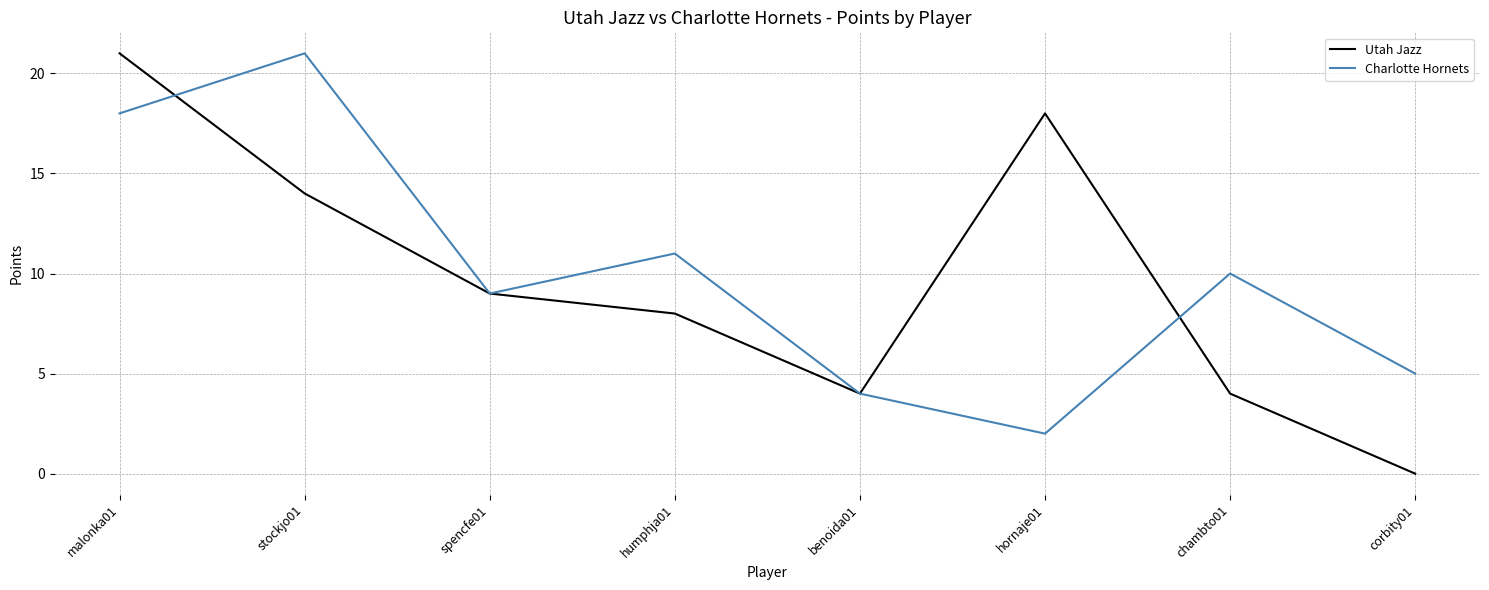

True or false: Charlotte Hornets has a value of 21 at stockjo01.

True